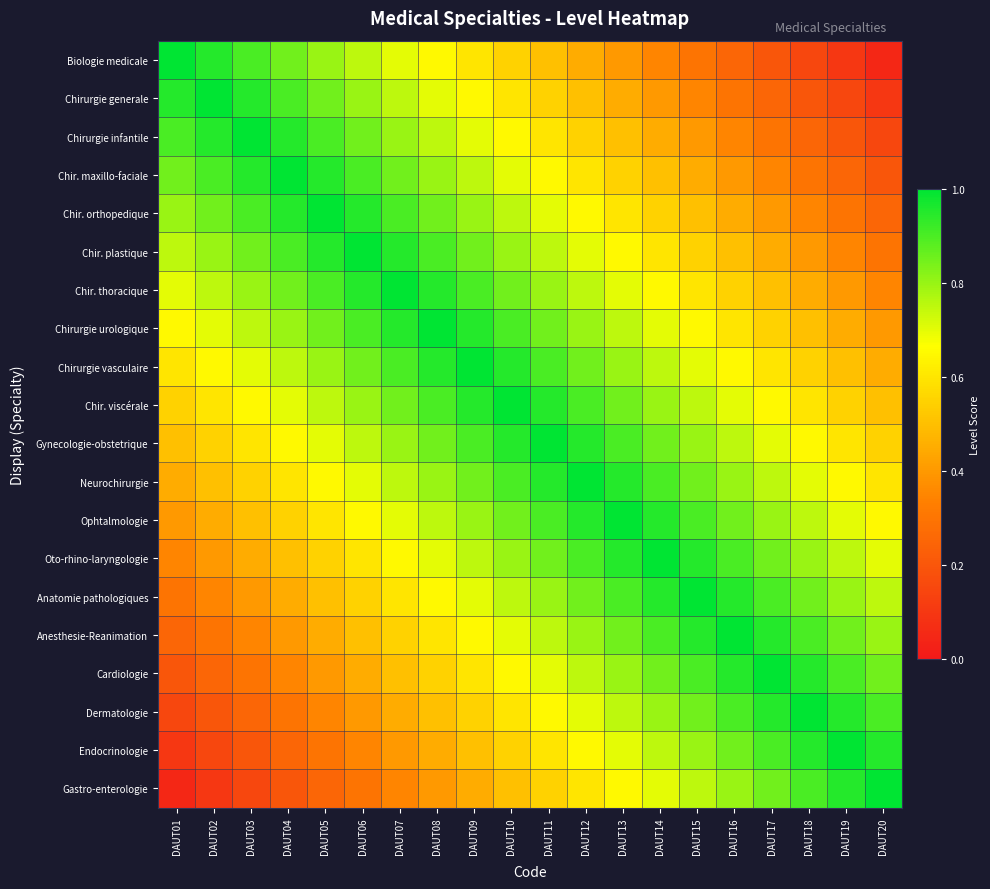

Rank the series by their maximum value, from highest to lowest.

Biologie medicale, Chirurgie generale, Chirurgie infantile, Chir. maxillo-faciale, Chir. orthopedique, Chir. plastique, Chir. thoracique, Chirurgie urologique, Chirurgie vasculaire, Chir. viscérale, Gynecologie-obstetrique, Neurochirurgie, Ophtalmologie, Oto-rhino-laryngologie, Anatomie pathologiques, Anesthesie-Reanimation, Cardiologie, Dermatologie, Endocrinologie, Gastro-enterologie